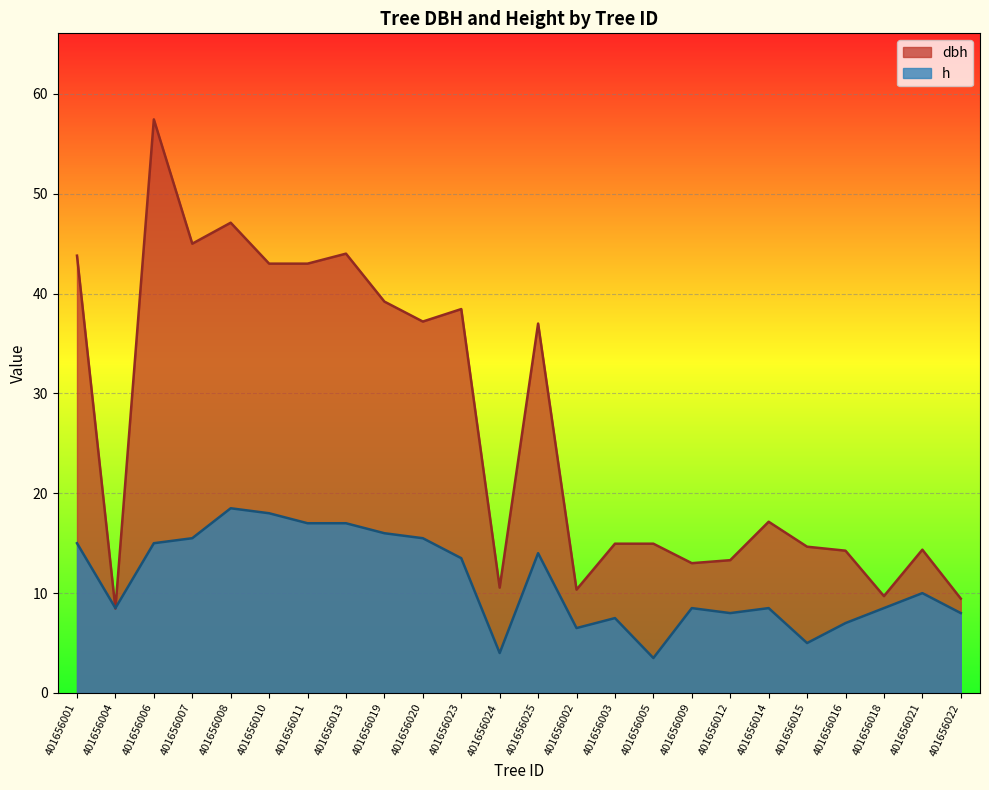

Which series changed the most between 401656007 and 401656002?

dbh